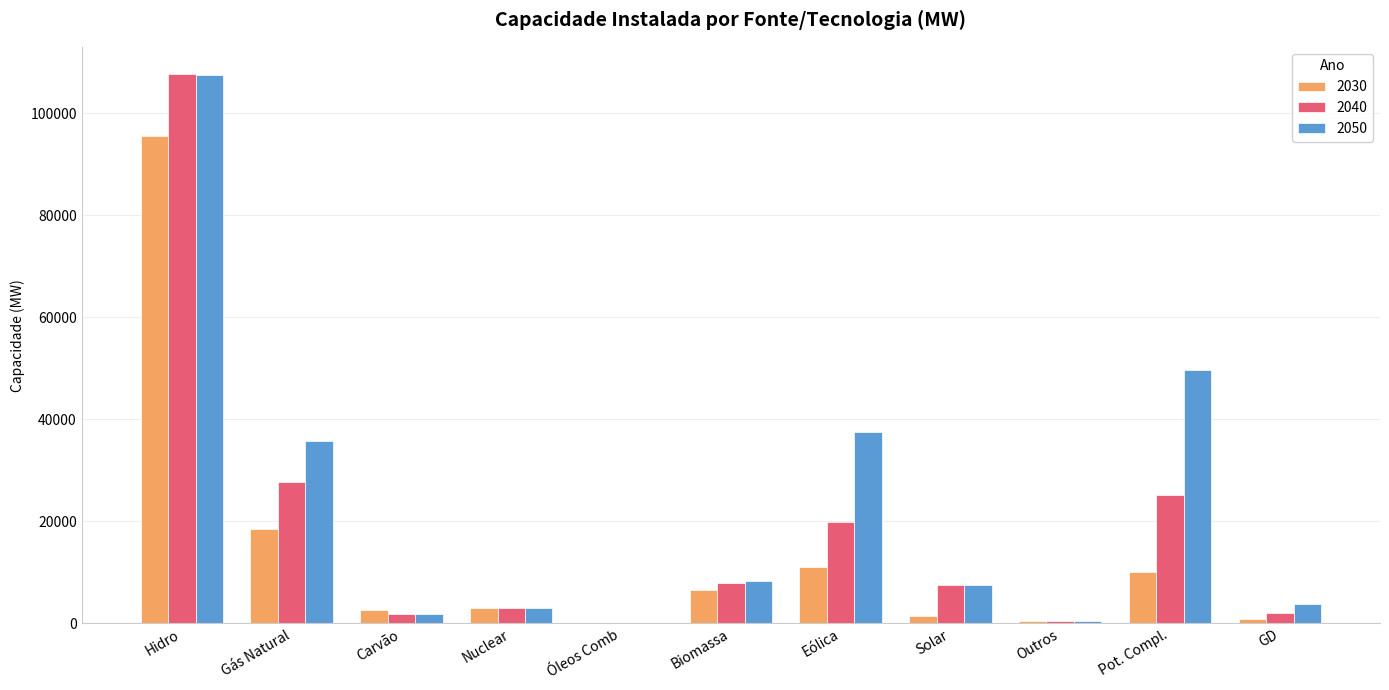

The 2040 series shows 11383 at Solar. True or false?

False